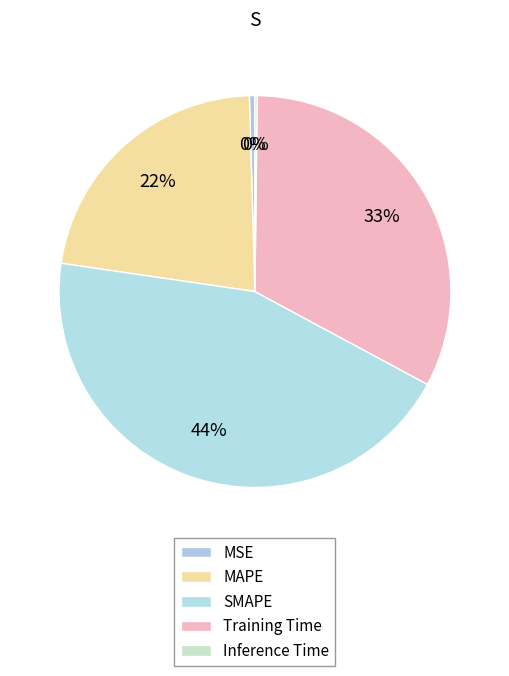

The MAPE slice represents 22% of the pie. True or false?

True